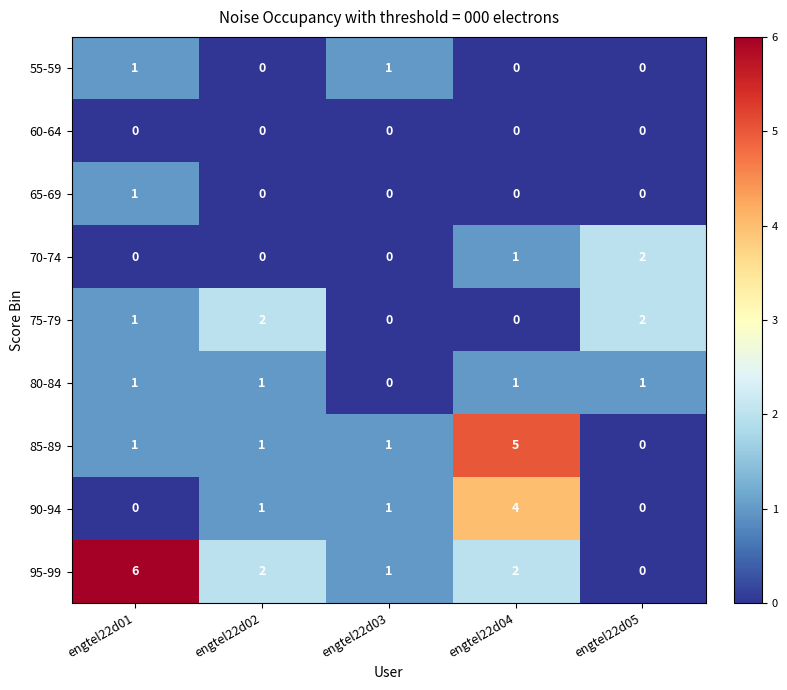

Which series has the largest total across all categories?

95-99